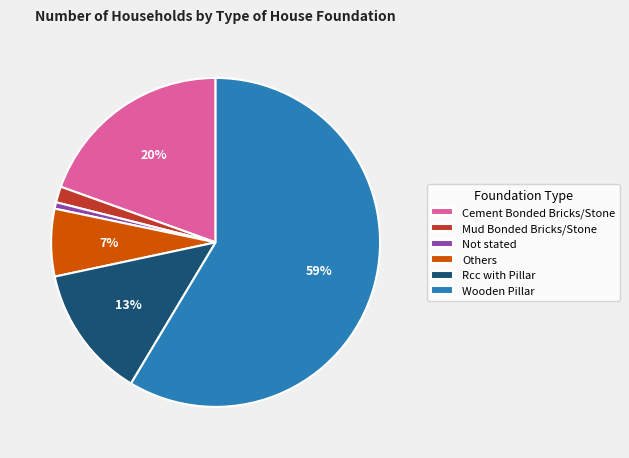

The Others slice represents 7% of the pie. True or false?

True